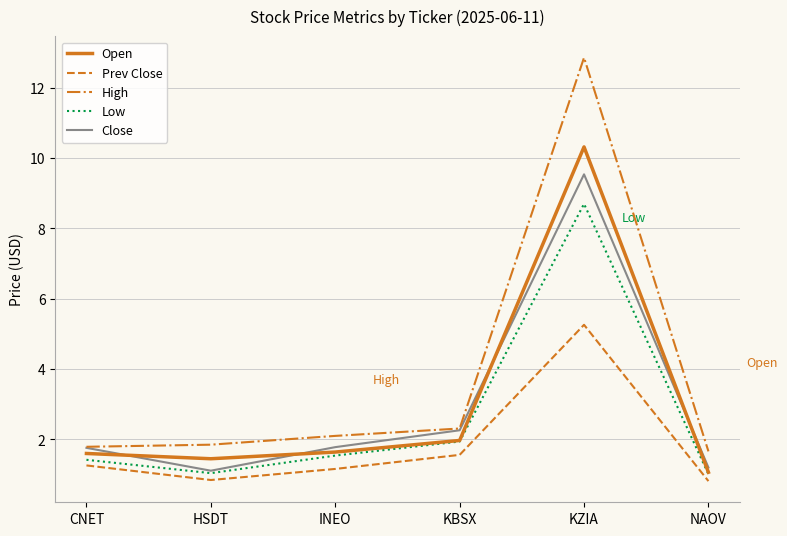

Rank the series by their maximum value, from lowest to highest.

Prev Close, Low, Close, Open, High